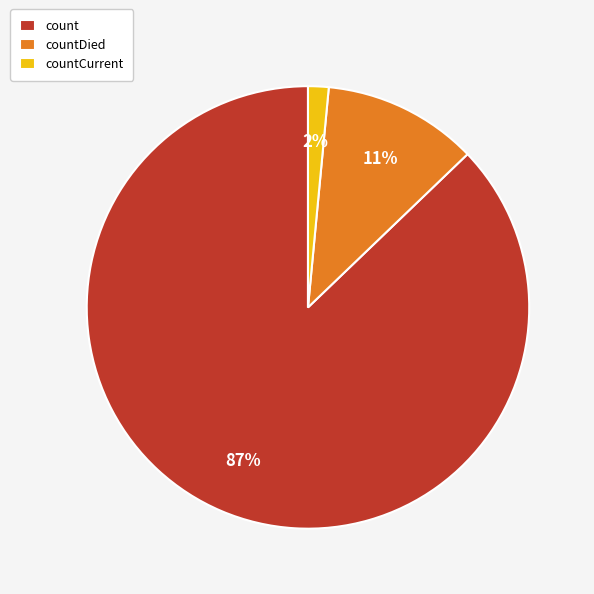

Does countCurrent represent more than half of the total?

No